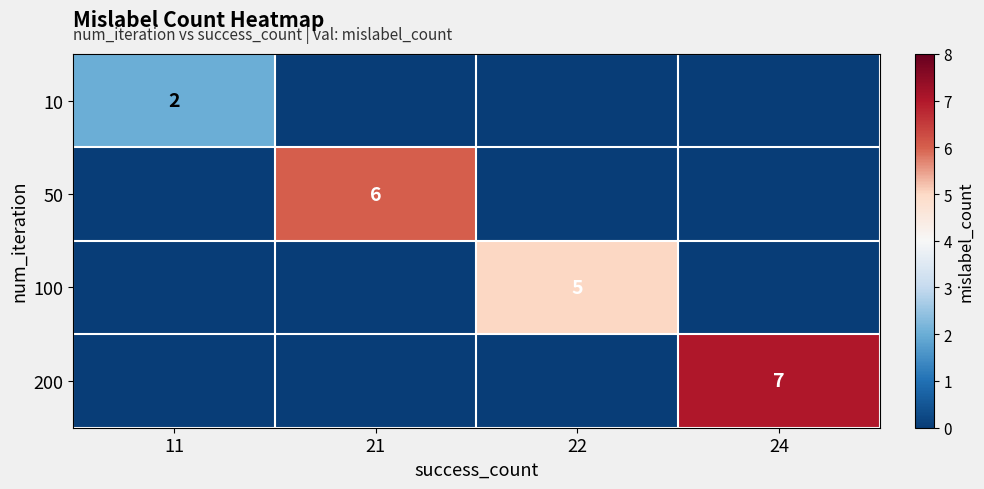

The value of 200 at 24 is 10. True or false?

False